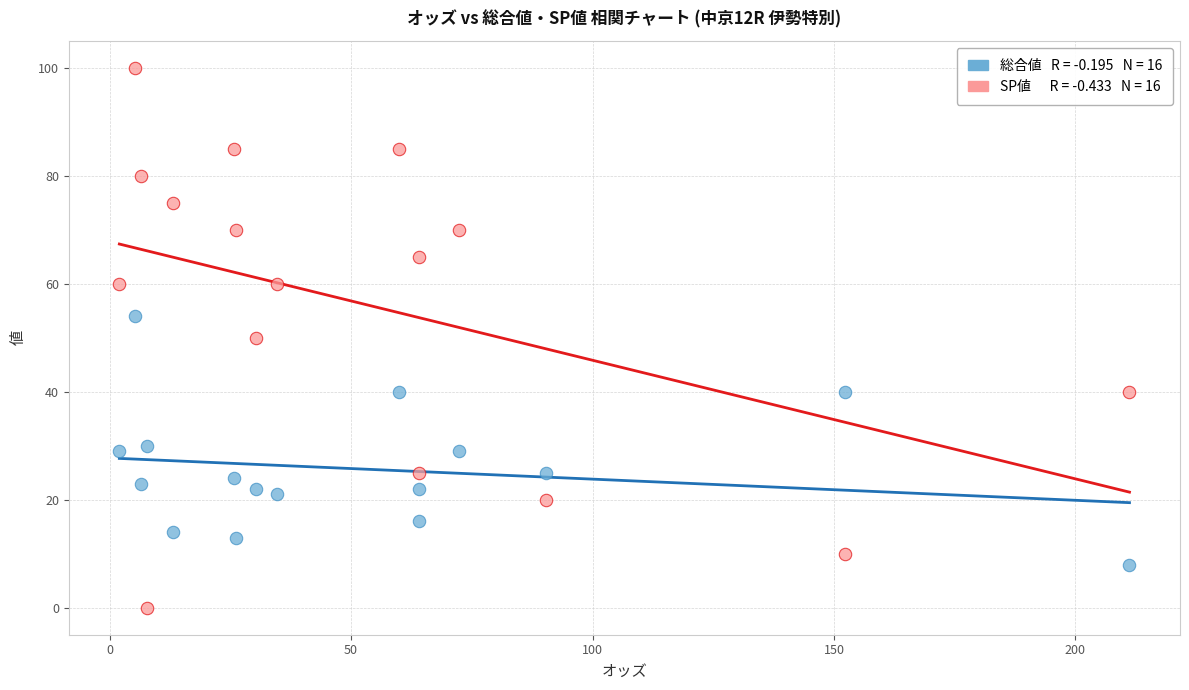

Across all data points, what is the range of Y values (max minus min)?

100